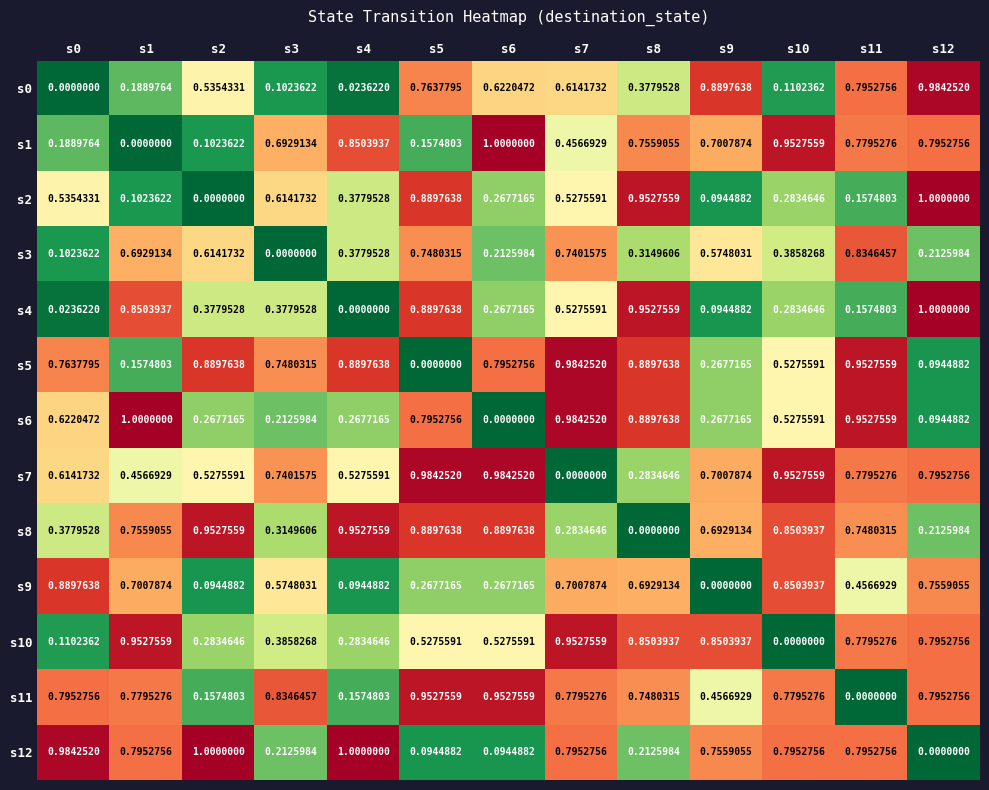

At how many categories does at least one series exceed 0?

13